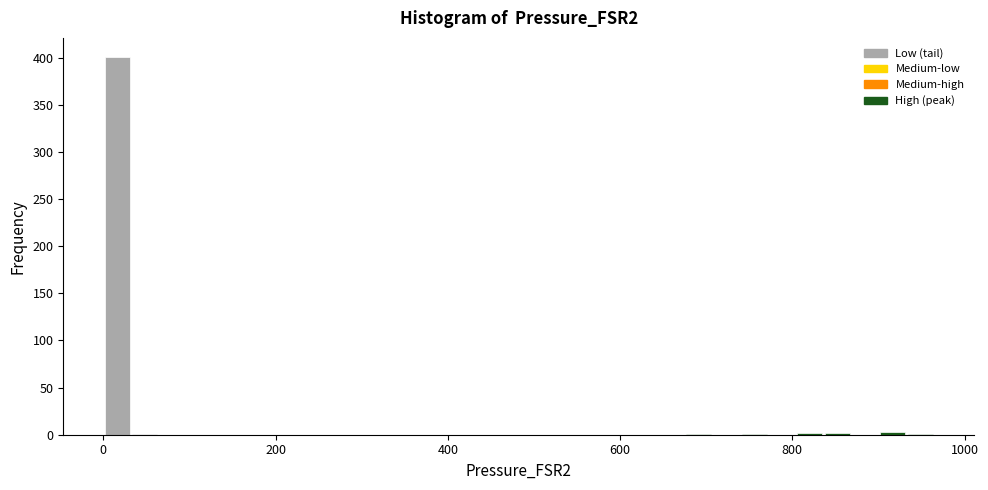

Read against the x-axis, roughly where is the centre of the tallest bar?

20